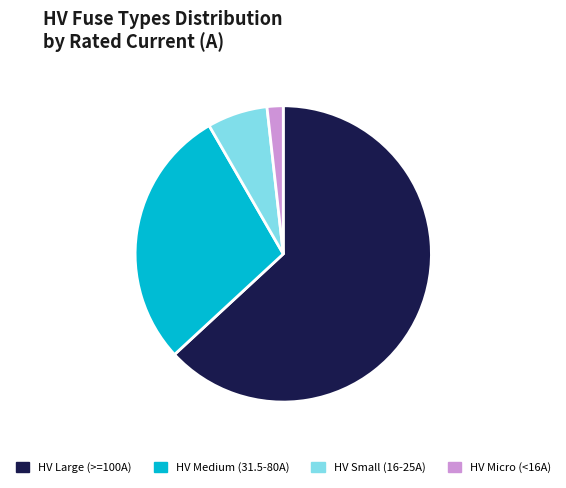

What is the ratio of the value at HV Large (>=100A) to the value at HV Medium (31.5-80A)?

2.2